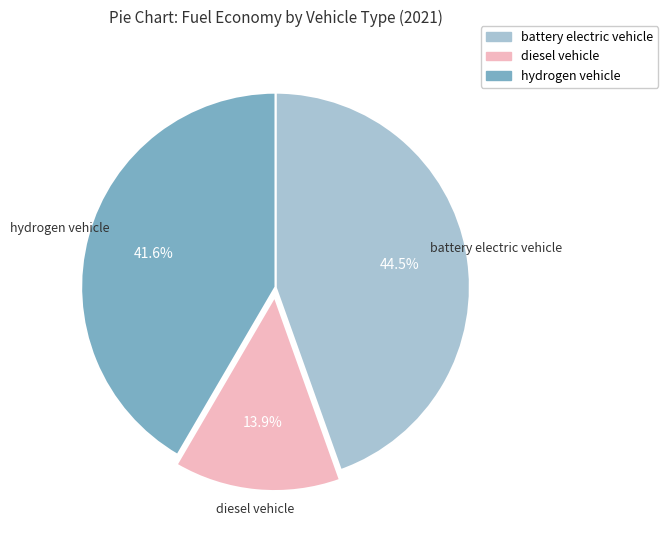

What percentage do diesel vehicle and battery electric vehicle together represent?

58.4%